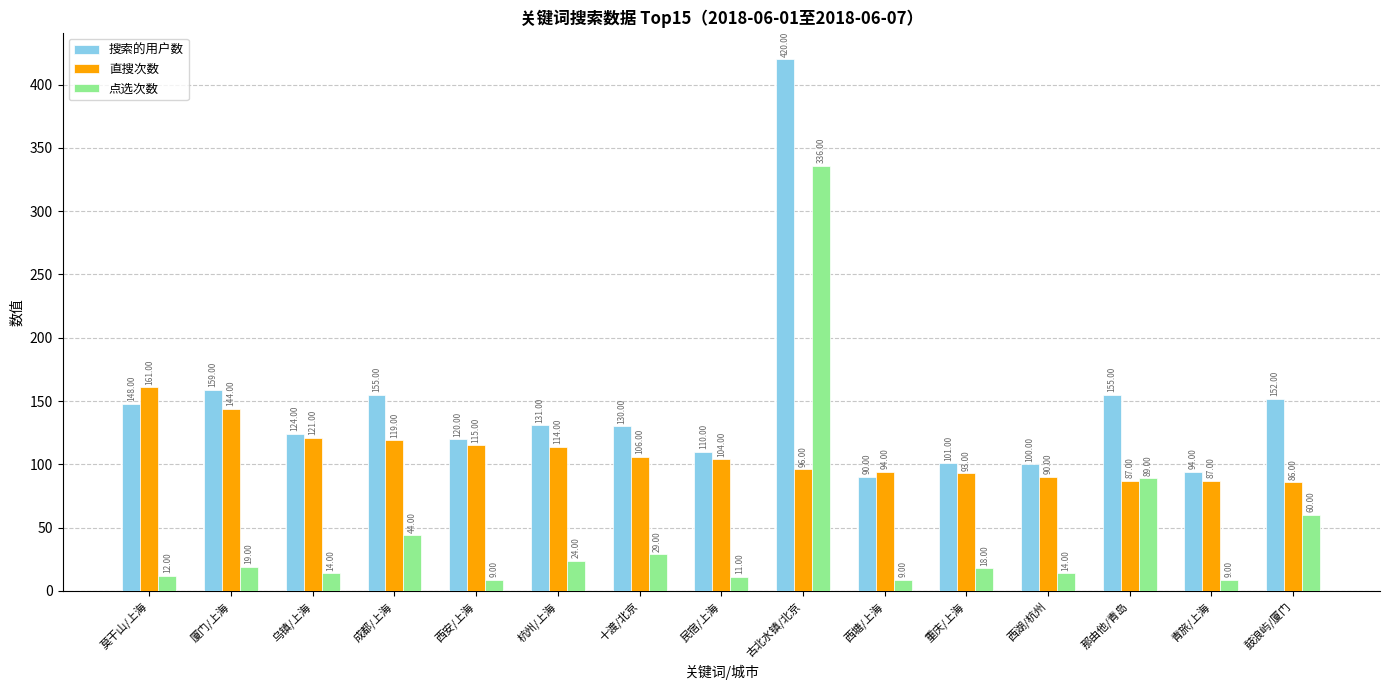

What is the difference between the highest and lowest values at 西湖/杭州?

86